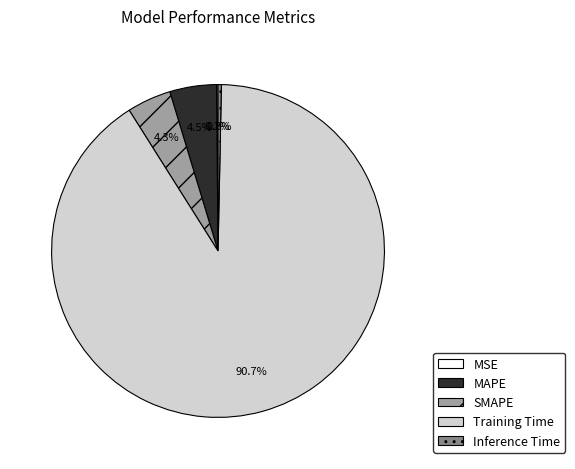

Which slice is the largest?

Training Time